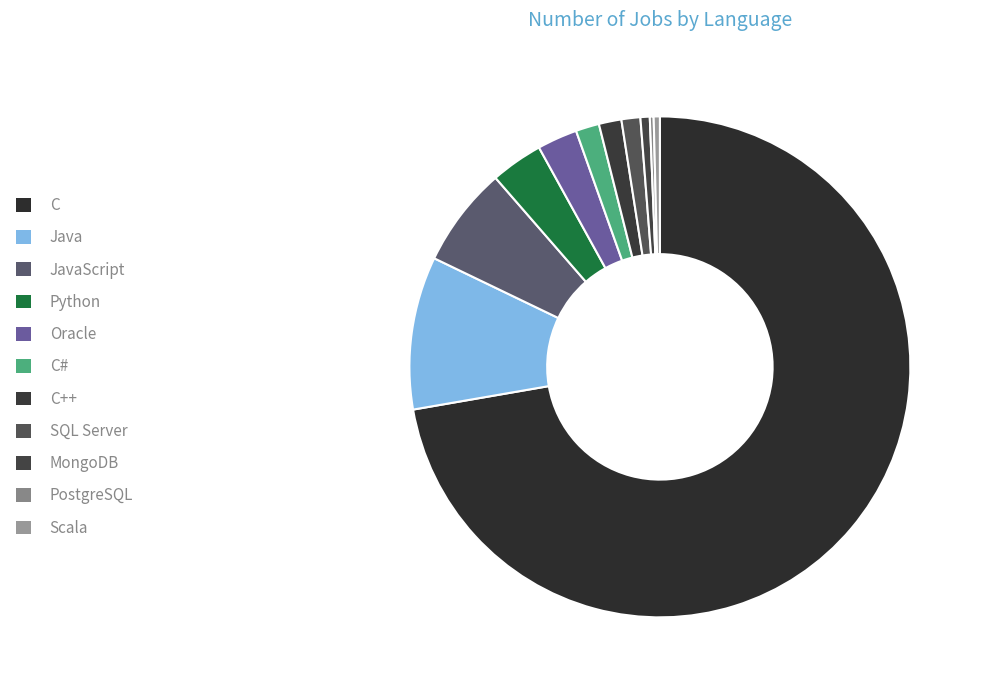

Does any single category account for the majority?

Yes